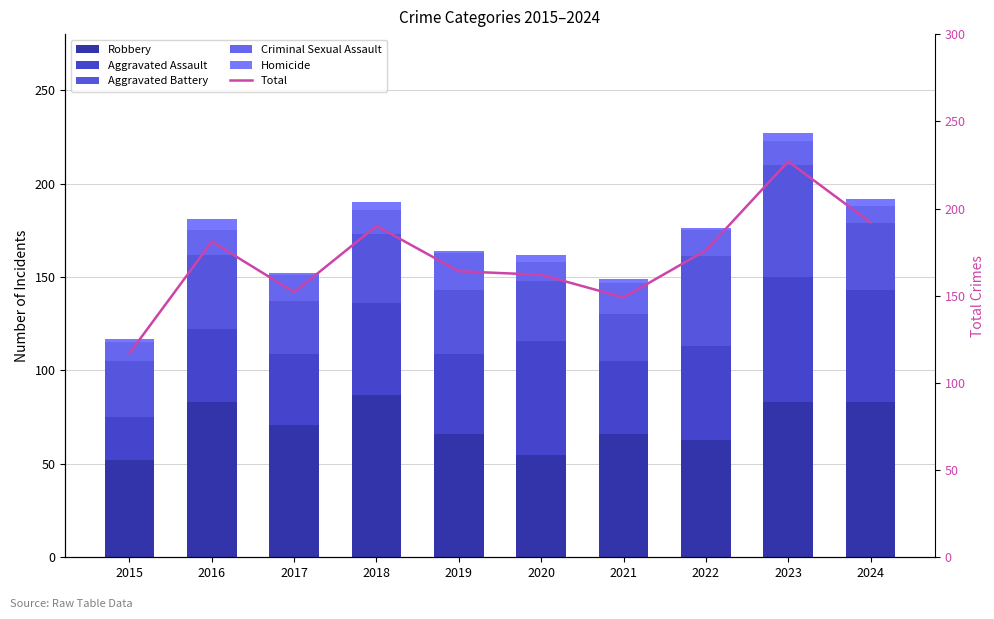

How many series are shown in this chart?

6